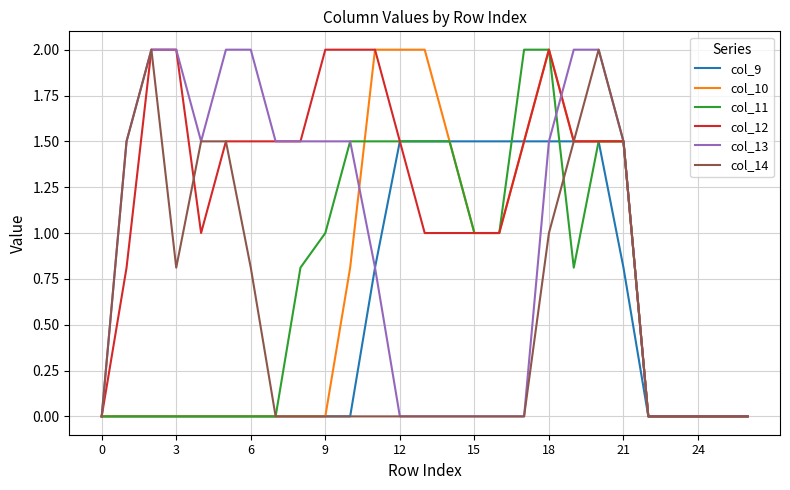

What are all the series names shown in the legend?

col_9, col_10, col_11, col_12, col_13, col_14